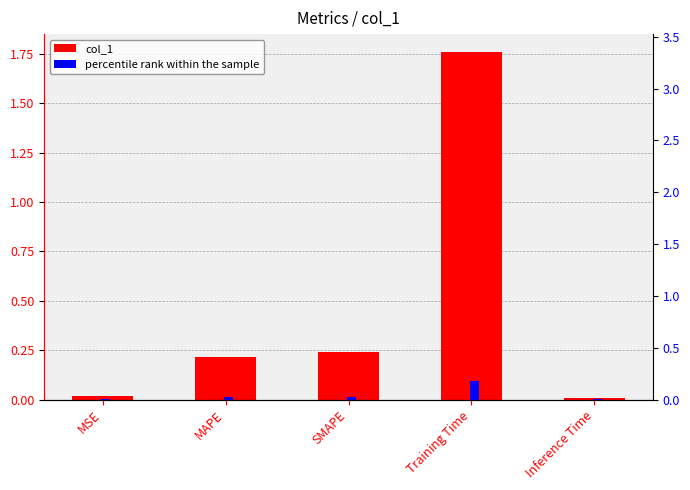

At which category does the chart reach its peak across all series?

Training Time